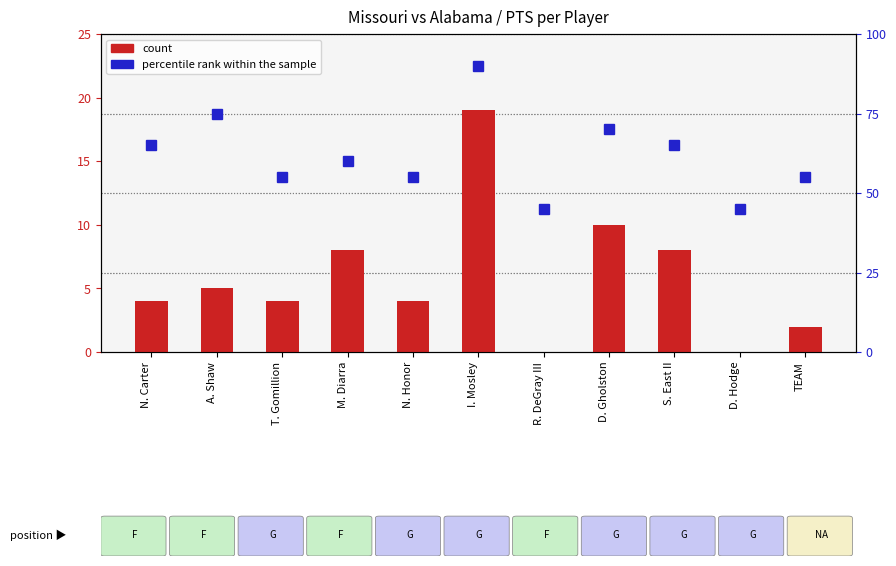

What is the difference between the maximum and minimum values in the percentile rank within the sample series?

45